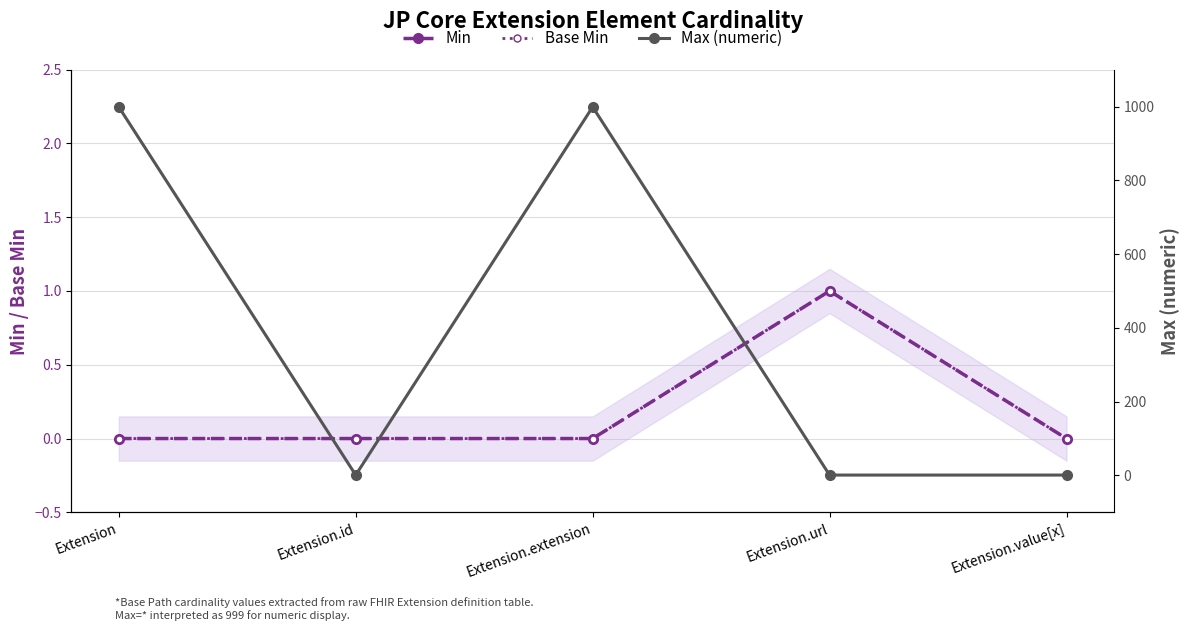

Rank the series at Extension.id from lowest to highest value.

Min, Base Min, Max (numeric)